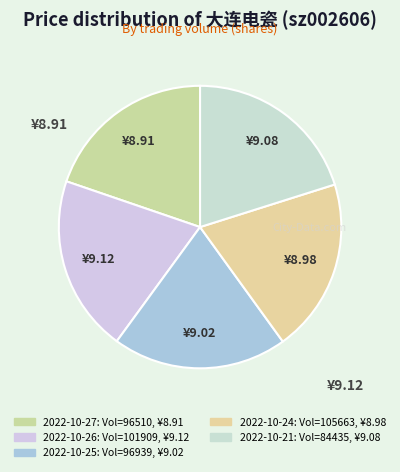

How many segments does this pie chart have?

5